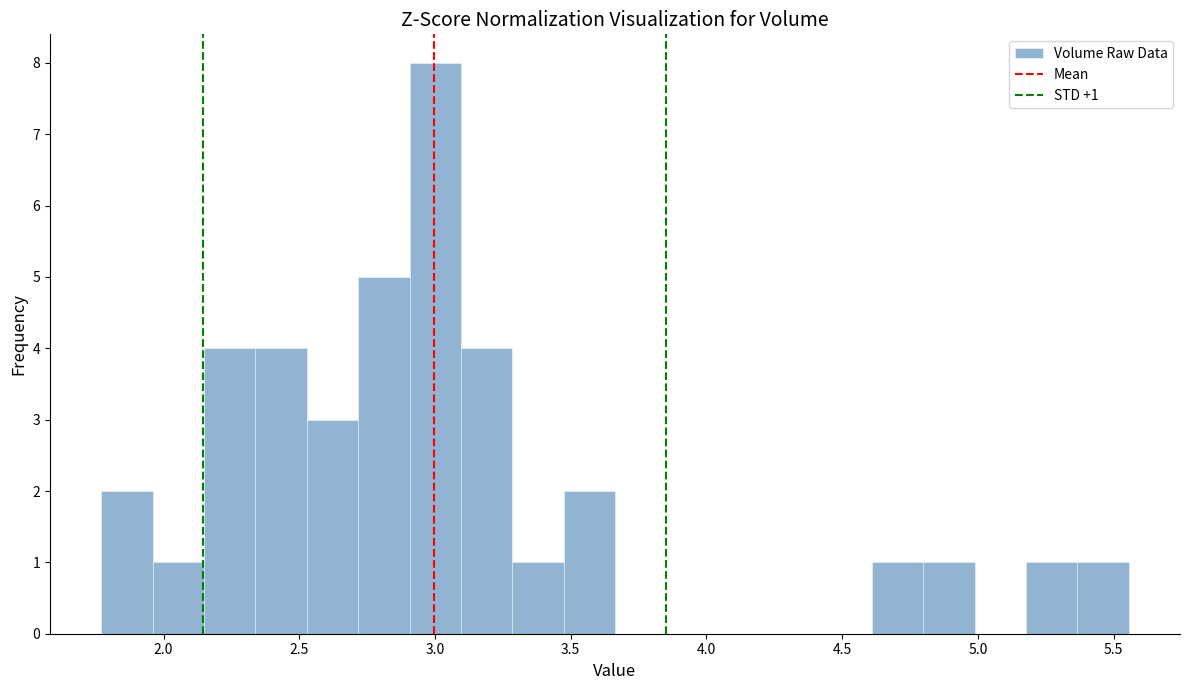

Read against the x-axis, roughly where is the centre of the tallest bar?

3.00